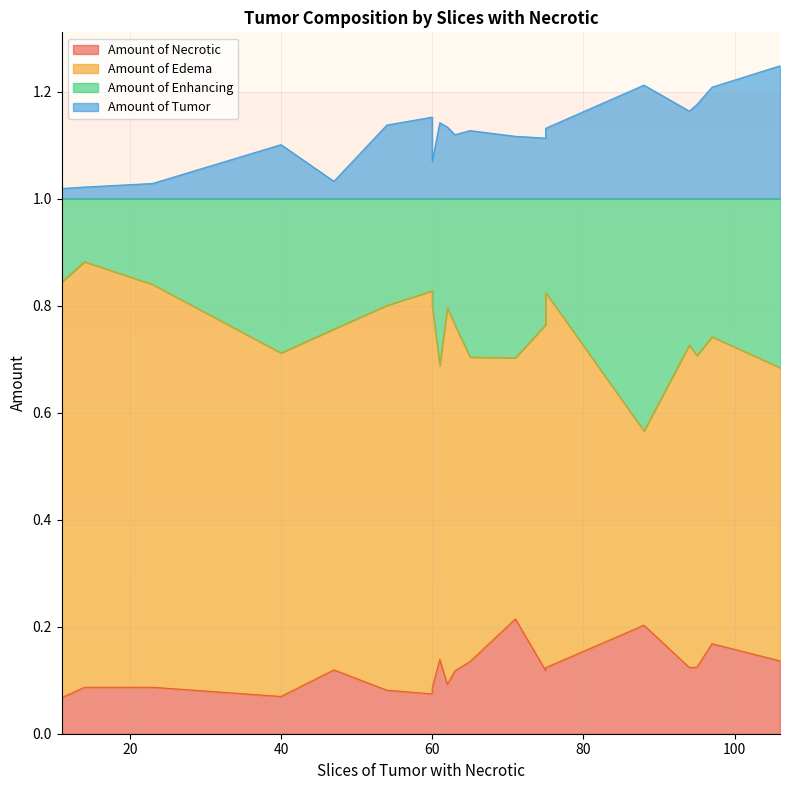

In Amount of Enhancing, how many points are lower than both neighbors (excluding endpoints)?

5